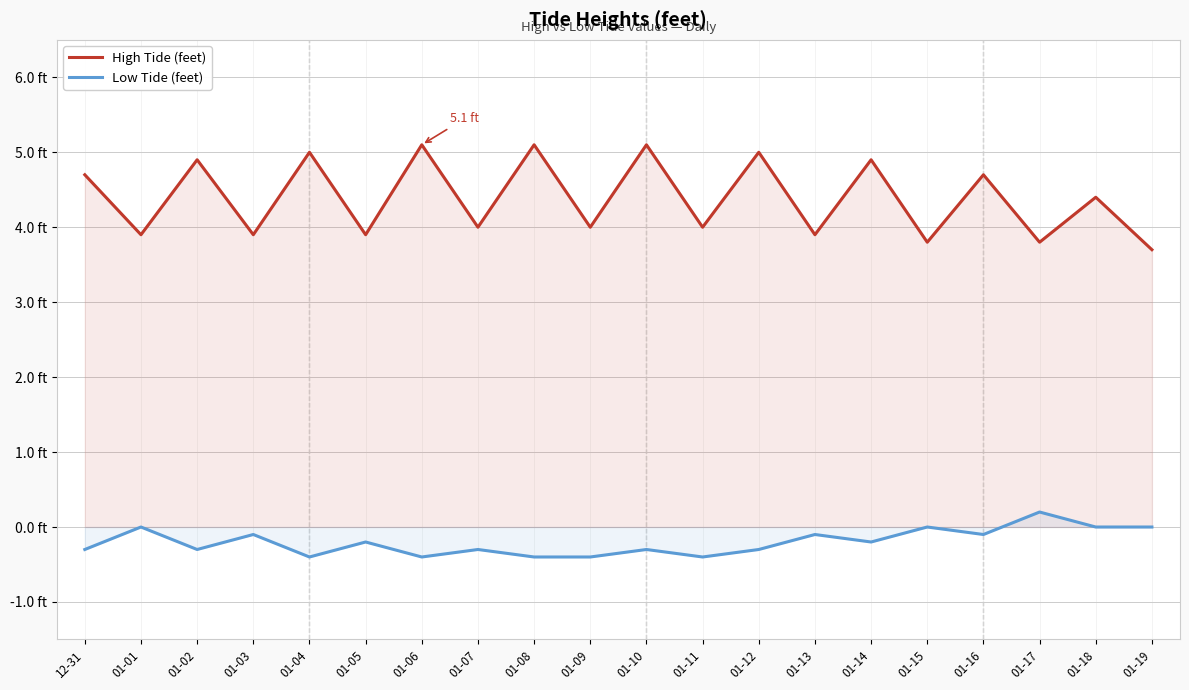

True or false: Low Tide (feet) and High Tide (feet) intersect in this chart.

False